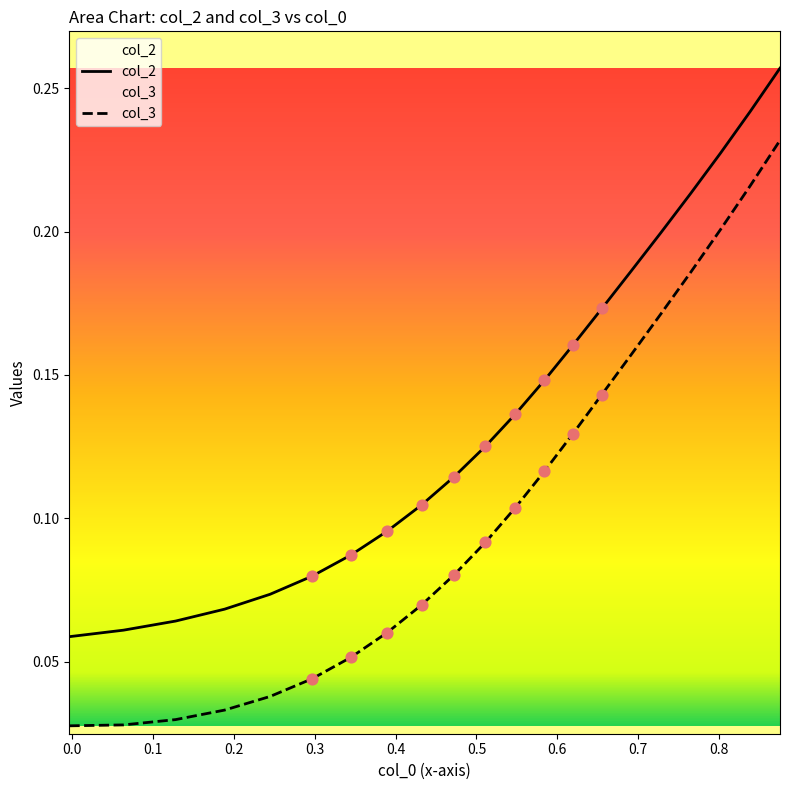

Which series contains the highest Y value?

col_2